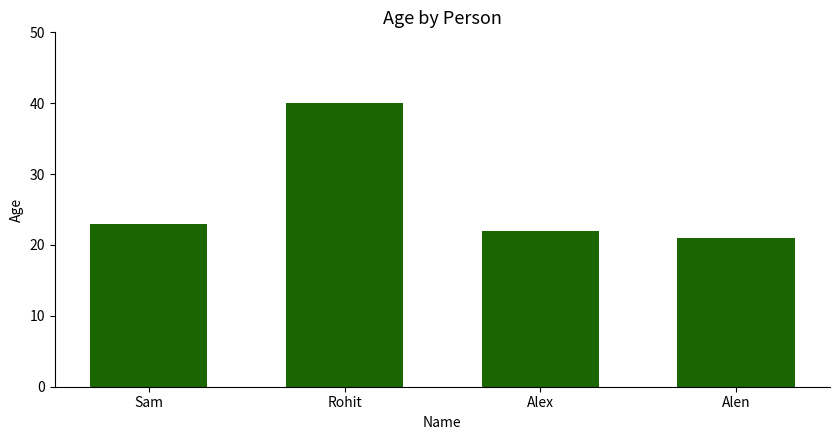

How many data points are less than 23?

2